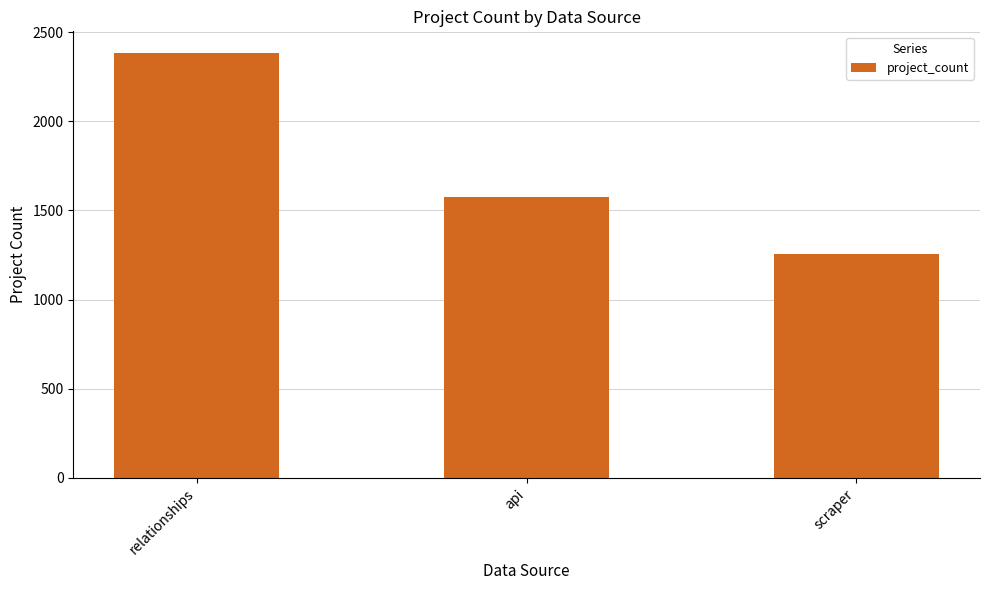

The value at relationships is 2385. True or false?

True